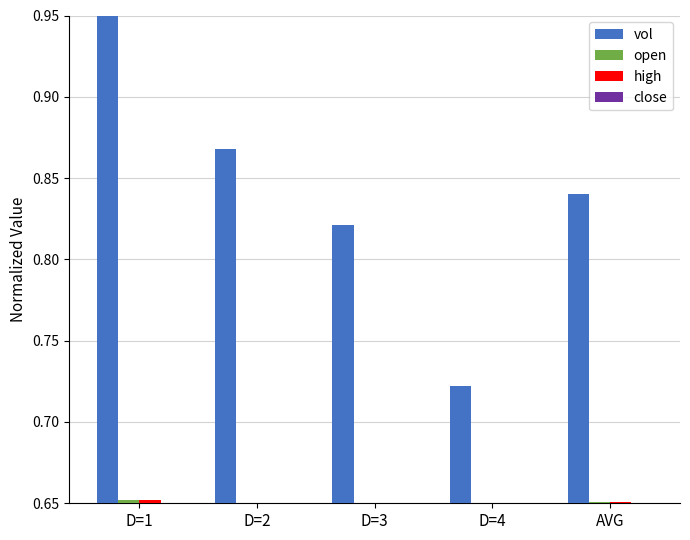

What is the total value across all series at D=3?

2.8